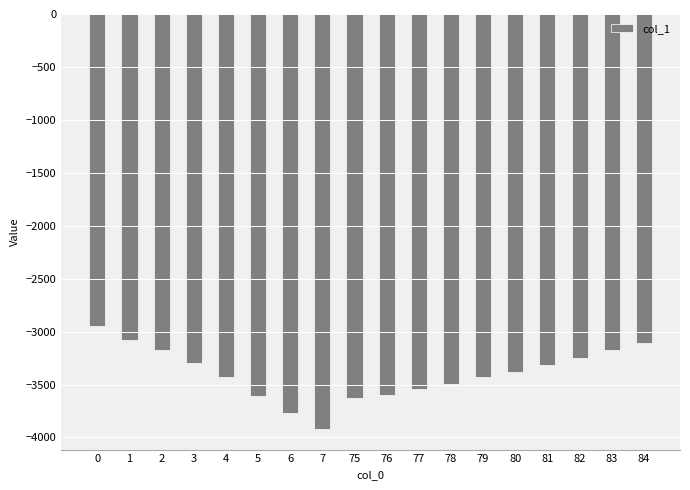

What is the approximate value at 2?

-3173.7